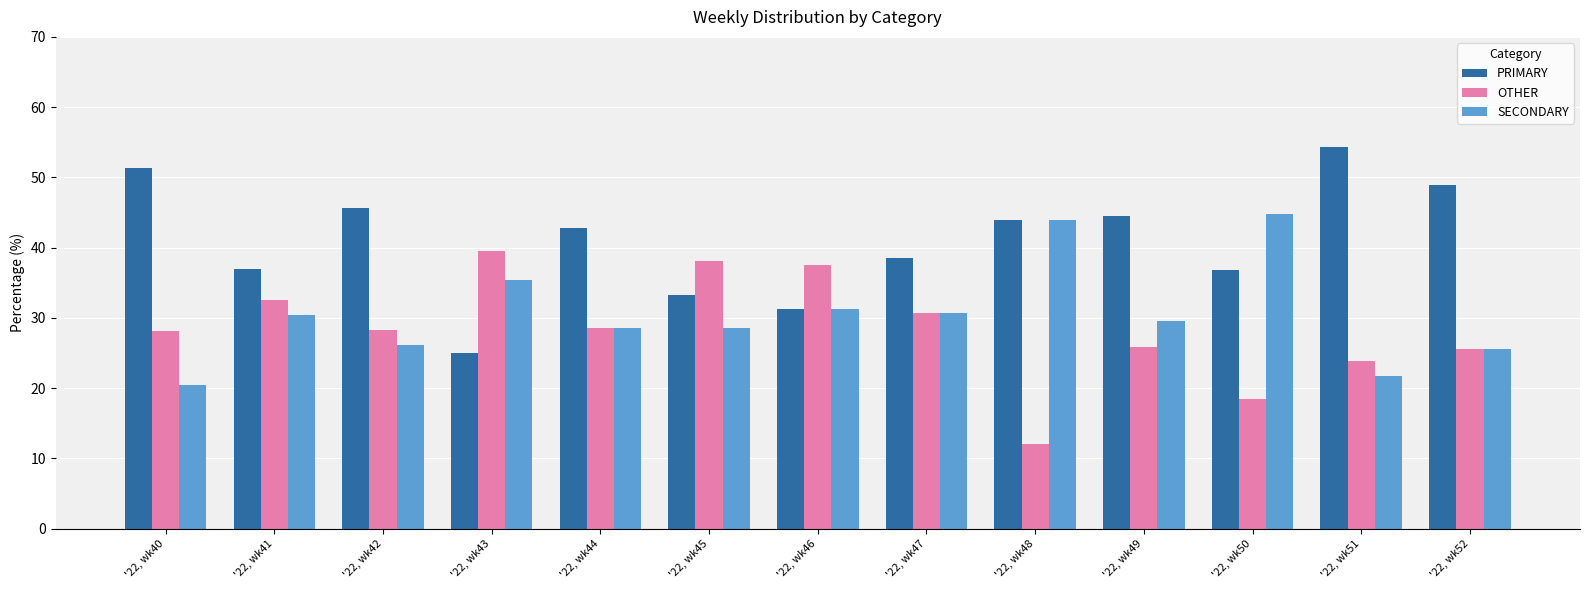

Rank the series by their maximum value, from lowest to highest.

OTHER, SECONDARY, PRIMARY